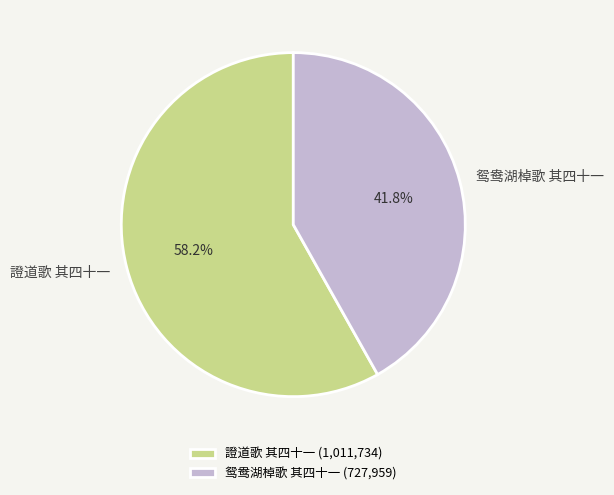

Rank the categories by value from lowest to highest.

鸳鸯湖棹歌 其四十一, 證道歌 其四十一